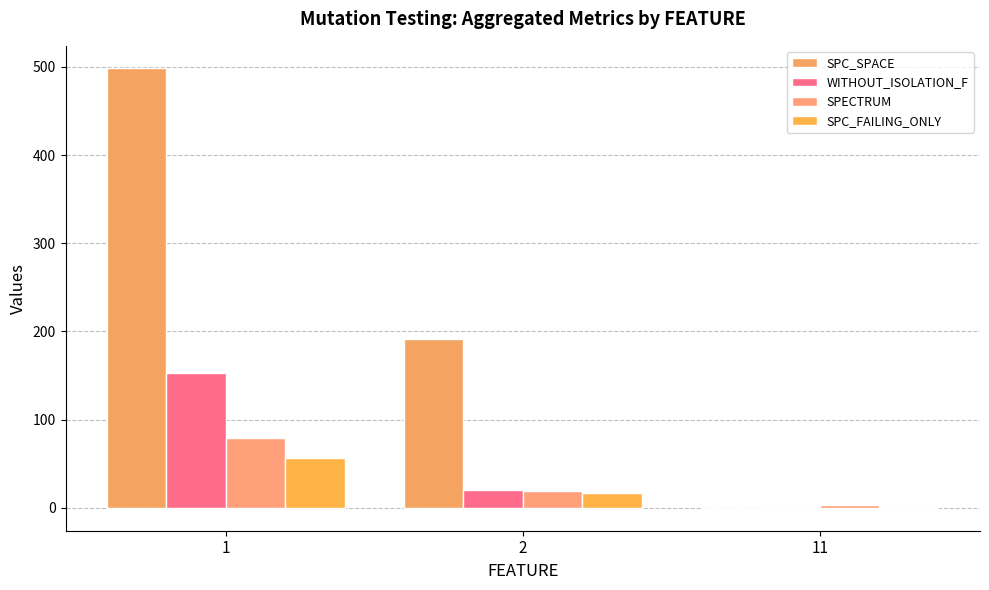

Are the bars grouped side by side (vs. stacked)?

Yes